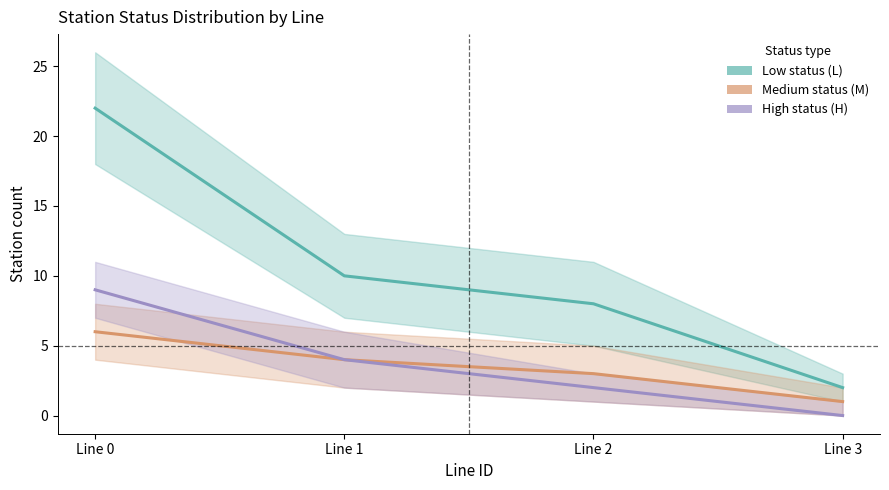

What is the lowest value of the Low status (L) series?

2